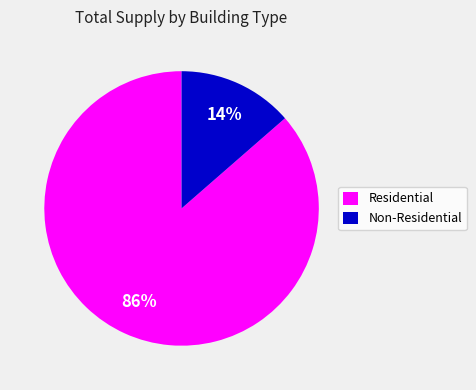

True or false: Non-Residential accounts for 14% of the total.

True